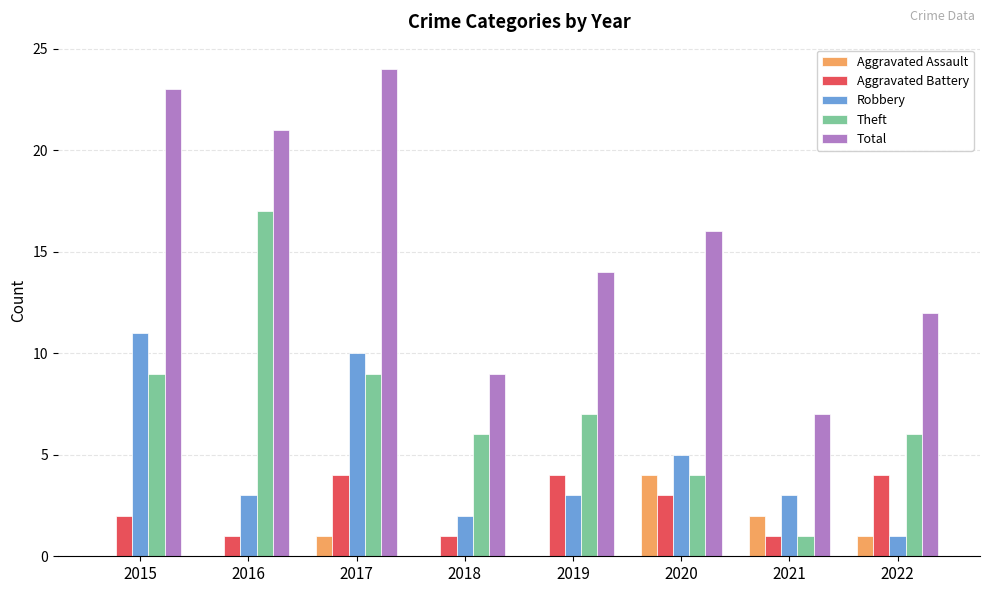

Reading right to left, extract all data points from this chart.

Aggravated Assault: 2022=1	2021=2	2020=4	2019=0	2018=0	2017=1	2016=0	2015=0
Aggravated Battery: 2022=4	2021=1	2020=3	2019=4	2018=1	2017=4	2016=1	2015=2
Robbery: 2022=1	2021=3	2020=5	2019=3	2018=2	2017=10	2016=3	2015=11
Theft: 2022=6	2021=1	2020=4	2019=7	2018=6	2017=9	2016=17	2015=9
Total: 2022=12	2021=7	2020=16	2019=14	2018=9	2017=24	2016=21	2015=23